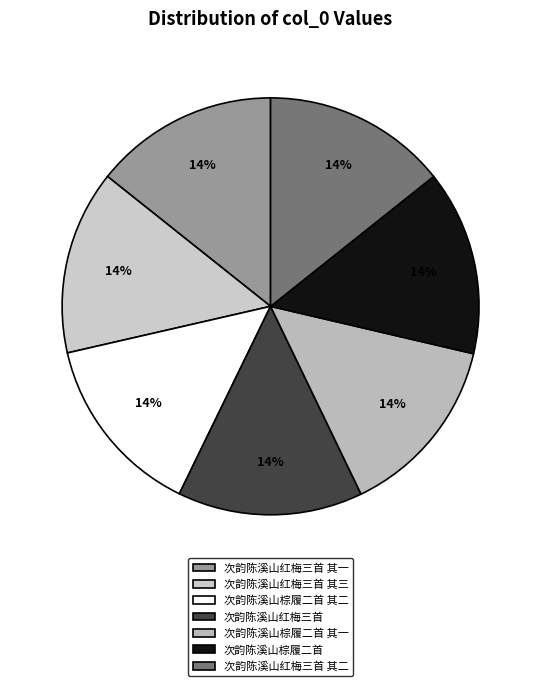

To the nearest percent, what percentage of the pie is 次韵陈溪山红梅三首 其二?

14%